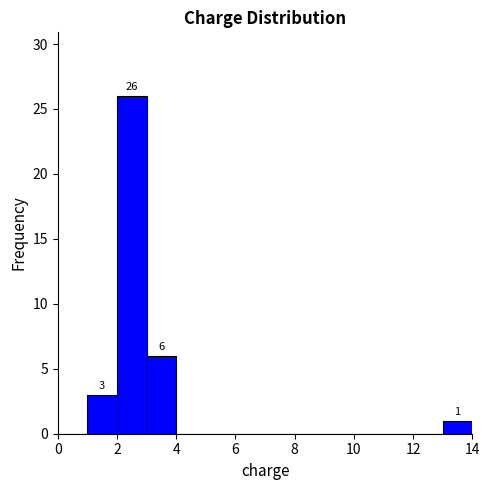

Over which range of the x-axis is the bar tallest?

2 to 3